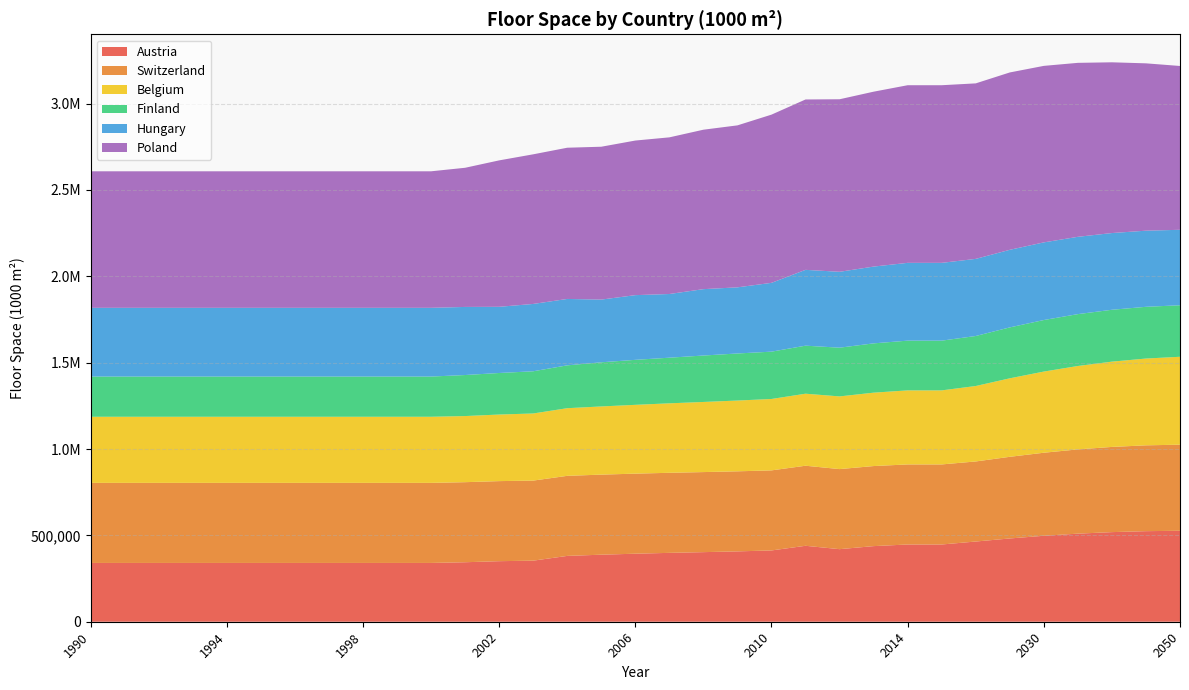

Reading right to left, transcribe all the data shown in this chart.

Austria: 2050=526715	2045=524368	2040=518807	2035=510022	2030=497703	2025=482095	2020=464400	2015=447210	2014=447210	2013=437770	2012=420170	2011=439700	2010=412770	2009=407320	2008=402900	2007=398750	2006=393860	2005=388160	2004=381150	2003=353620	2002=350580	2001=344430	2000=340370	1999=340370	1998=340370	1997=340370	1996=340370	1995=340370	1994=340370	1993=340370	1992=340370	1991=340370	1990=340370
Switzerland: 2050=498395	2045=496991	2040=493324	2035=487806	2030=480811	2025=472803	2020=463570	2015=463570	2014=463570	2013=463570	2012=463570	2011=463570	2010=463570	2009=463570	2008=463570	2007=463570	2006=463570	2005=463570	2004=463570	2003=463570	2002=463570	2001=463570	2000=463570	1999=463570	1998=463570	1997=463570	1996=463570	1995=463570	1994=463570	1993=463570	1992=463570	1991=463570	1990=463570
Belgium: 2050=509010	2045=502481	2040=493732	2035=482927	2030=469919	2025=454494	2020=436860	2015=428750	2014=428750	2013=424940	2012=420900	2011=416980	2010=413390	2009=409800	2008=405980	2007=402280	2006=398390	2005=394790	2004=391640	2003=388590	2002=385500	2001=382850	2000=382850	1999=382850	1998=382850	1997=382850	1996=382850	1995=382850	1994=382850	1993=382850	1992=382850	1991=382850	1990=382850
Finland: 2050=298288	2045=299548	2040=300372	2035=300300	2030=298476	2025=294791	2020=289574	2015=287940	2014=287940	2013=285440	2012=282080	2011=278130	2010=274020	2009=272470	2008=268870	2007=264210	2006=260520	2005=255650	2004=248120	2003=244330	2002=240530	2001=237570	2000=232780	1999=232780	1998=232780	1997=232780	1996=232780	1995=232780	1994=232780	1993=232780	1992=232780	1991=232780	1990=232780
Hungary: 2050=436952	2045=440809	2040=444260	2035=447617	2030=449543	2025=449248	2020=446495	2015=450480	2014=450480	2013=444600	2012=439360	2011=439030	2010=398420	2009=382950	2008=384340	2007=368750	2006=374640	2005=363030	2004=384460	2003=389880	2002=383280	2001=394270	2000=397980	1999=397980	1998=397980	1997=397980	1996=397980	1995=397980	1994=397980	1993=397980	1992=397980	1991=397980	1990=397980
Poland: 2050=948411	2045=968866	2040=988564	2035=1007246	2030=1021967	2025=1026880	2020=1016172	2015=1028410	2014=1028410	2013=1012650	2012=999020	2011=986450	2010=973910	2009=937820	2008=923150	2007=906960	2006=895060	2005=885070	2004=875520	2003=866310	2002=847750	2001=805690	2000=790430	1999=790430	1998=790430	1997=790430	1996=790430	1995=790430	1994=790430	1993=790430	1992=790430	1991=790430	1990=790430